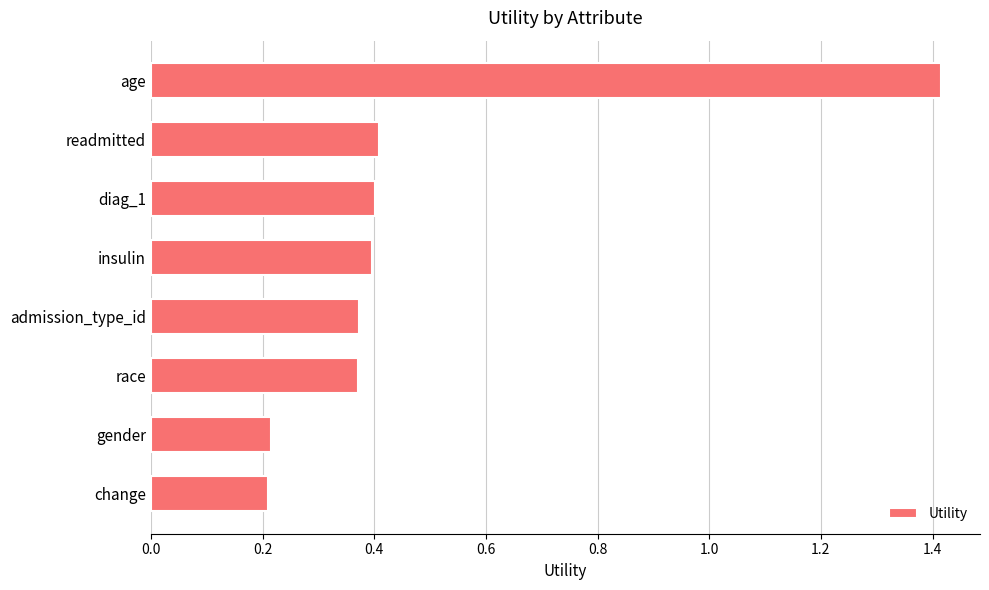

What position from the top is admission_type_id?

5